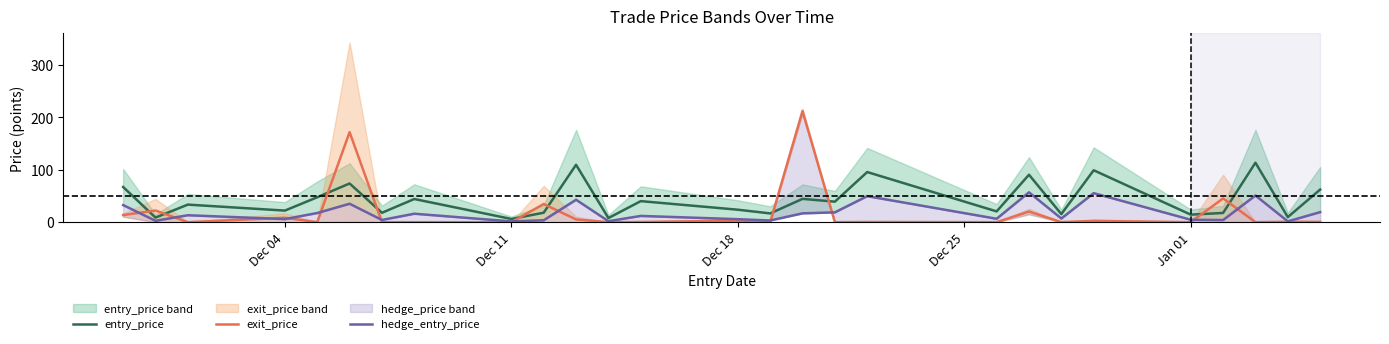

True or false: entry_price has a value of 23.9 at Dec 18.

True